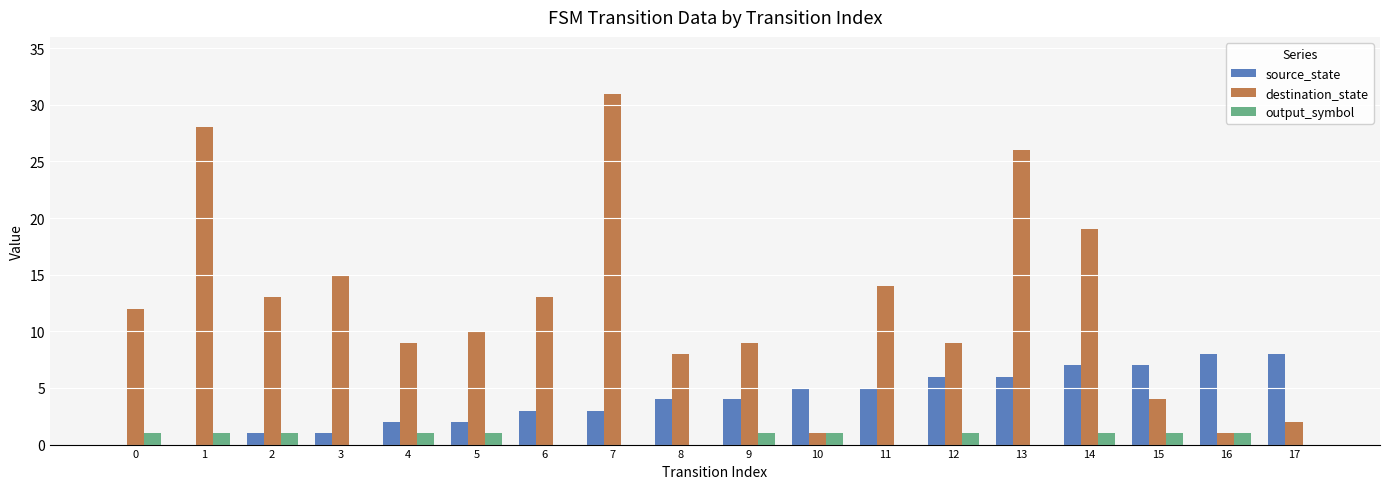

What is the spread (max minus min) of values at 7?

31